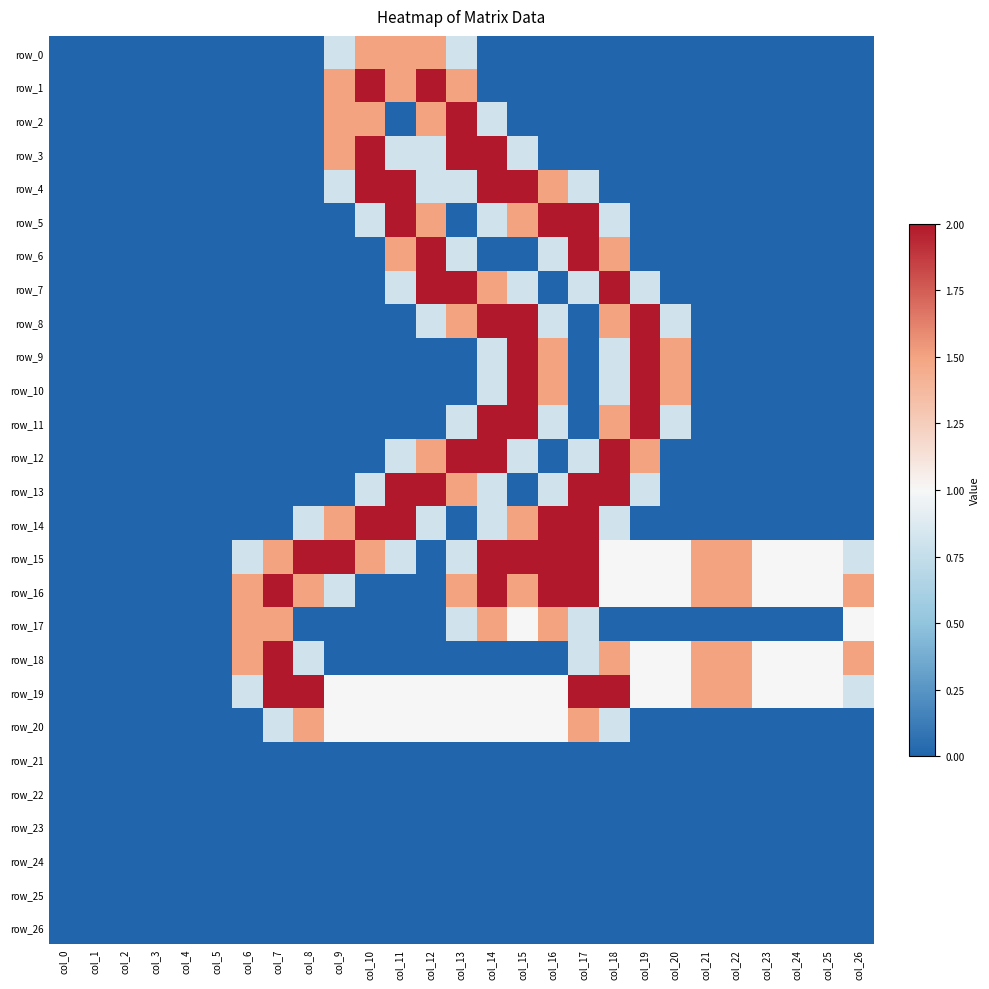

What is the spread (max minus min) of values at col_20?

1.5